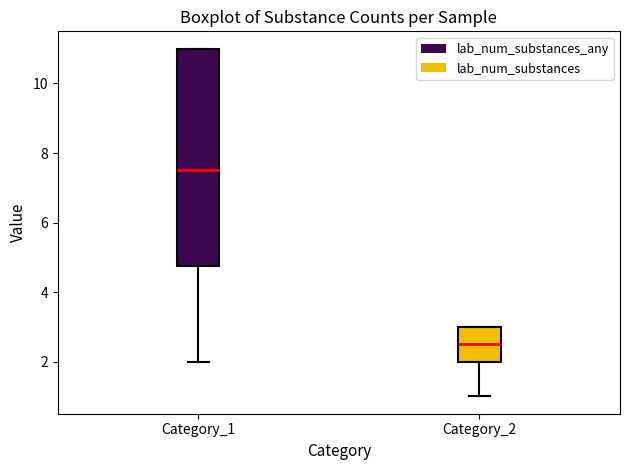

Comparing the boxes themselves (not the whiskers), which one is the tallest?

Category_1